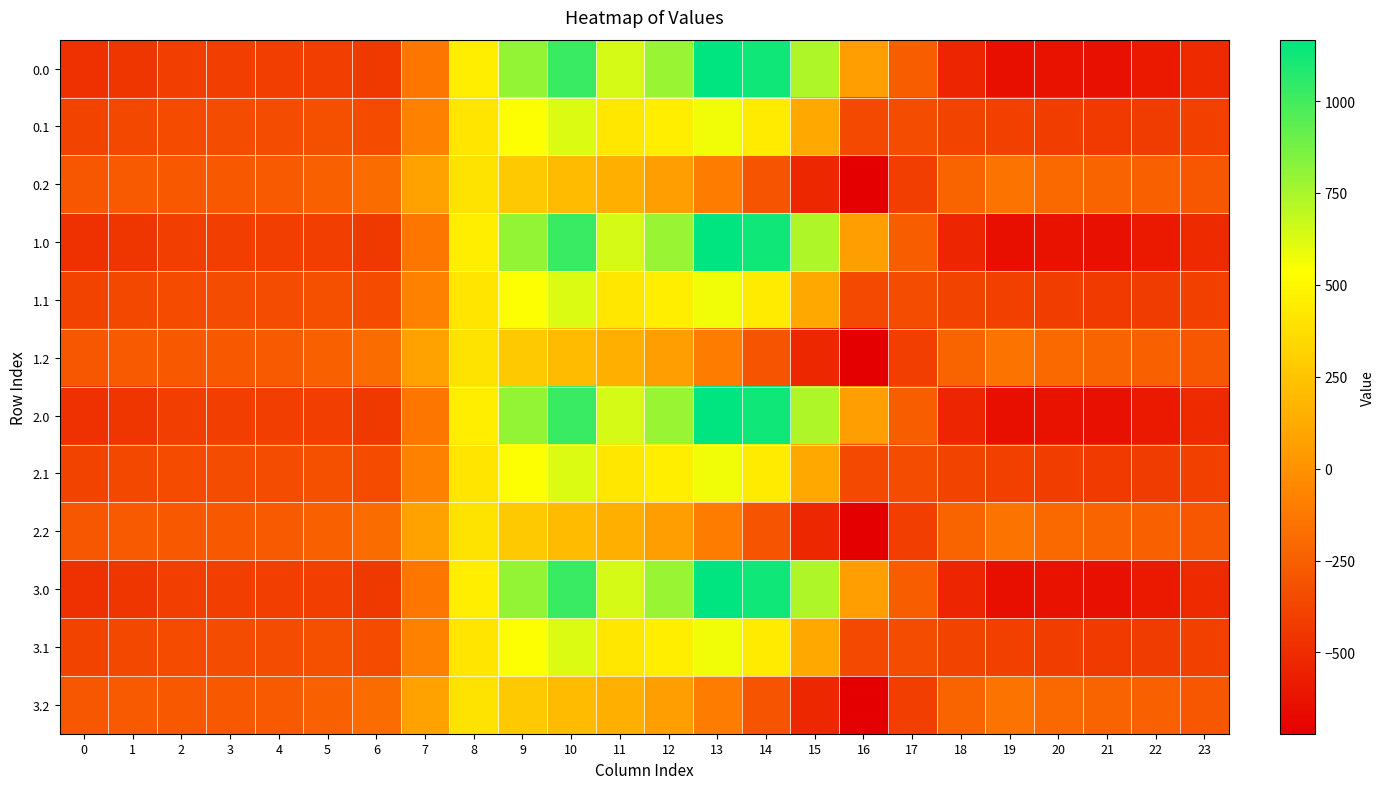

Reading left to right, transcribe all the data shown in this chart.

0.0: 0=-482.0	1=-449.5	2=-410.3	3=-404.4	4=-404.9	5=-410.8	6=-435.0	7=-136.4	8=454.2	9=804.0	10=1023.2	11=640.9	12=784.4	13=1167.2	14=1128.3	15=739.0	16=67.6	17=-250.3	18=-529.6	19=-644.5	20=-629.9	21=-638.4	22=-592.3	23=-511.3
0.1: 0=-384.6	1=-361.1	2=-347.9	3=-342.7	4=-339.6	5=-329.5	6=-345.2	7=-81.6	8=412.6	9=542.1	10=628.1	11=415.4	12=456.1	13=574.0	14=438.6	15=111.1	16=-353.7	17=-340.1	18=-388.5	19=-399.7	20=-414.5	21=-432.4	22=-419.9	23=-399.4
0.2: 0=-287.1	1=-272.7	2=-285.5	3=-281.0	4=-274.4	5=-248.1	6=-187.1	7=77.9	8=407.2	9=271.1	10=202.5	11=149.1	12=65.2	13=-104.4	14=-301.9	15=-522.2	16=-721.2	17=-409.5	18=-223.1	19=-151.1	20=-199.2	21=-226.4	22=-247.4	23=-287.5
1.0: 0=-482.0	1=-449.5	2=-410.3	3=-404.4	4=-404.9	5=-410.8	6=-435.0	7=-136.4	8=454.2	9=804.0	10=1023.2	11=640.9	12=784.4	13=1167.2	14=1128.3	15=739.0	16=67.6	17=-250.3	18=-529.6	19=-644.5	20=-629.9	21=-638.4	22=-592.3	23=-511.3
1.1: 0=-384.6	1=-361.1	2=-347.9	3=-342.7	4=-339.6	5=-329.5	6=-345.2	7=-81.6	8=412.6	9=542.1	10=628.1	11=415.4	12=456.1	13=574.0	14=438.6	15=111.1	16=-353.7	17=-340.1	18=-388.5	19=-399.7	20=-414.5	21=-432.4	22=-419.9	23=-399.4
1.2: 0=-287.1	1=-272.7	2=-285.5	3=-281.0	4=-274.4	5=-248.1	6=-187.1	7=77.9	8=407.2	9=271.1	10=202.5	11=149.1	12=65.2	13=-104.4	14=-301.9	15=-522.2	16=-721.2	17=-409.5	18=-223.1	19=-151.1	20=-199.2	21=-226.4	22=-247.4	23=-287.5
2.0: 0=-482.0	1=-449.5	2=-410.3	3=-404.4	4=-404.9	5=-410.8	6=-435.0	7=-136.4	8=454.2	9=804.0	10=1023.2	11=640.9	12=784.4	13=1167.2	14=1128.3	15=739.0	16=67.6	17=-250.3	18=-529.6	19=-644.5	20=-629.9	21=-638.4	22=-592.3	23=-511.3
2.1: 0=-384.6	1=-361.1	2=-347.9	3=-342.7	4=-339.6	5=-329.5	6=-345.2	7=-81.6	8=412.6	9=542.1	10=628.1	11=415.4	12=456.1	13=574.0	14=438.6	15=111.1	16=-353.7	17=-340.1	18=-388.5	19=-399.7	20=-414.5	21=-432.4	22=-419.9	23=-399.4
2.2: 0=-287.1	1=-272.7	2=-285.5	3=-281.0	4=-274.4	5=-248.1	6=-187.1	7=77.9	8=407.2	9=271.1	10=202.5	11=149.1	12=65.2	13=-104.4	14=-301.9	15=-522.2	16=-721.2	17=-409.5	18=-223.1	19=-151.1	20=-199.2	21=-226.4	22=-247.4	23=-287.5
3.0: 0=-482.0	1=-449.5	2=-410.3	3=-404.4	4=-404.9	5=-410.8	6=-435.0	7=-136.4	8=454.2	9=804.0	10=1023.2	11=640.9	12=784.4	13=1167.2	14=1128.3	15=739.0	16=67.6	17=-250.3	18=-529.6	19=-644.5	20=-629.9	21=-638.4	22=-592.3	23=-511.3
3.1: 0=-384.6	1=-361.1	2=-347.9	3=-342.7	4=-339.6	5=-329.5	6=-345.2	7=-81.6	8=412.6	9=542.1	10=628.1	11=415.4	12=456.1	13=574.0	14=438.6	15=111.1	16=-353.7	17=-340.1	18=-388.5	19=-399.7	20=-414.5	21=-432.4	22=-419.9	23=-399.4
3.2: 0=-287.1	1=-272.7	2=-285.5	3=-281.0	4=-274.4	5=-248.1	6=-187.1	7=77.9	8=407.2	9=271.1	10=202.5	11=149.1	12=65.2	13=-104.4	14=-301.9	15=-522.2	16=-721.2	17=-409.5	18=-223.1	19=-151.1	20=-199.2	21=-226.4	22=-247.4	23=-287.5